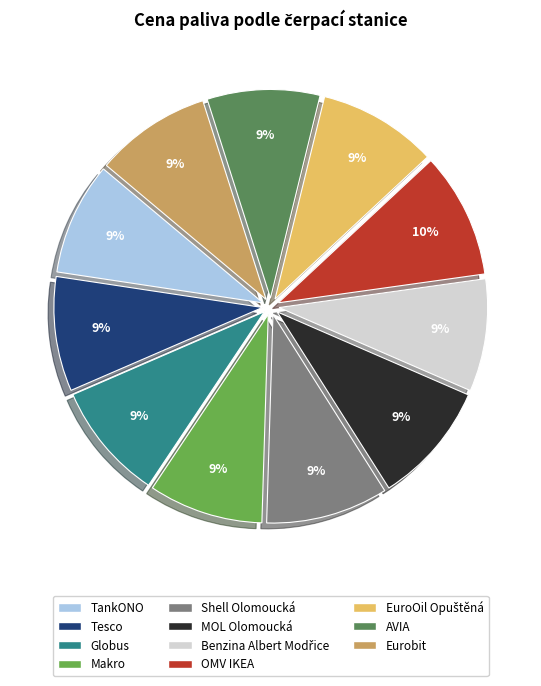

Is the sum of TankONO and Eurobit greater than half?

No